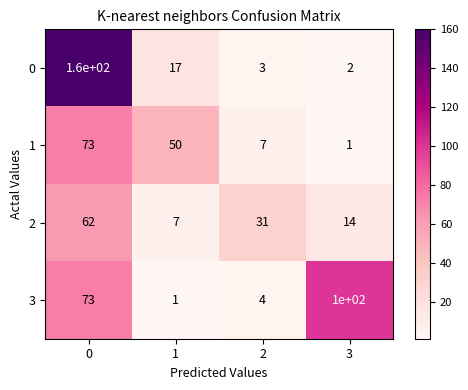

Which series has the largest range (max minus min)?

0